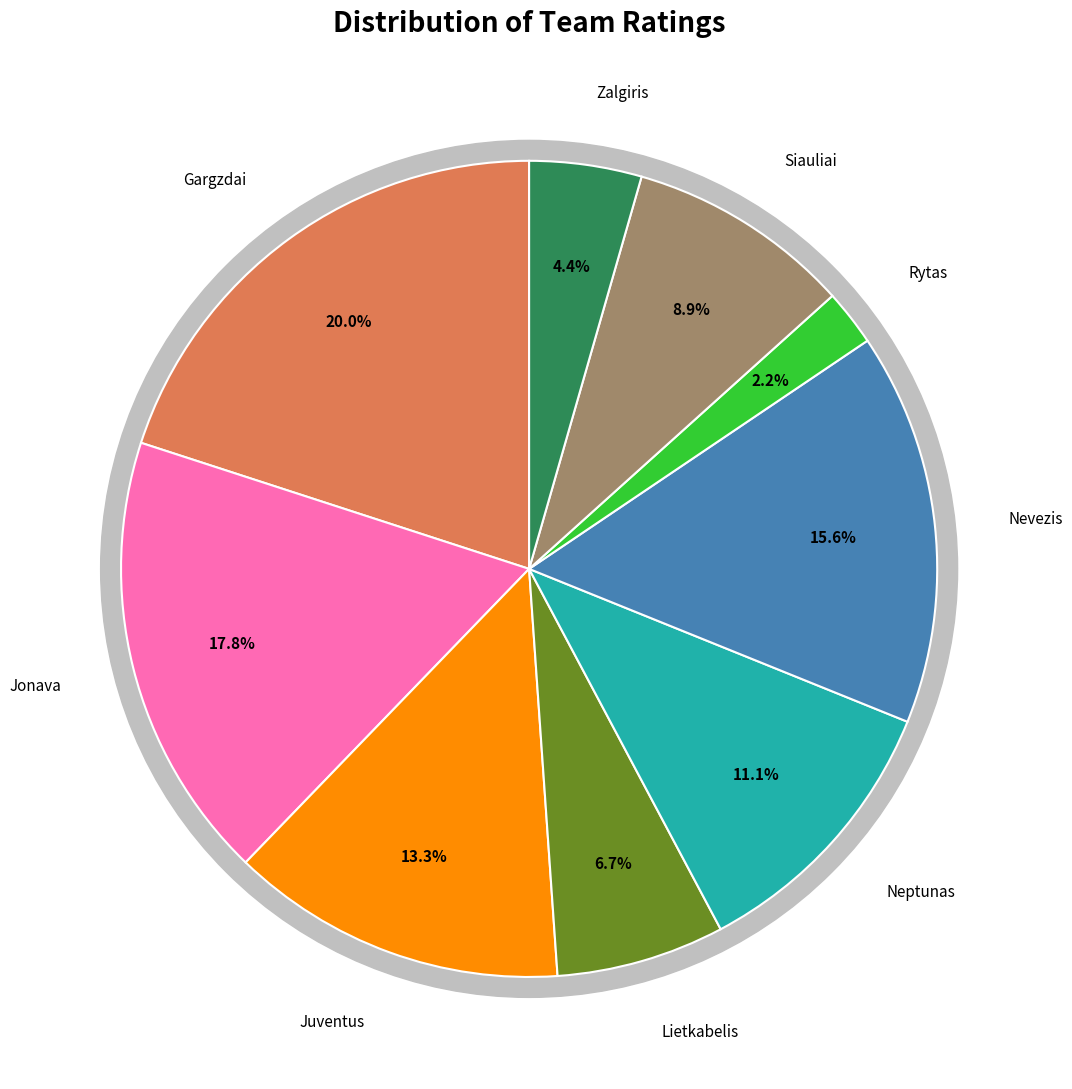

What is the change in value from Rytas to Zalgiris?

+1